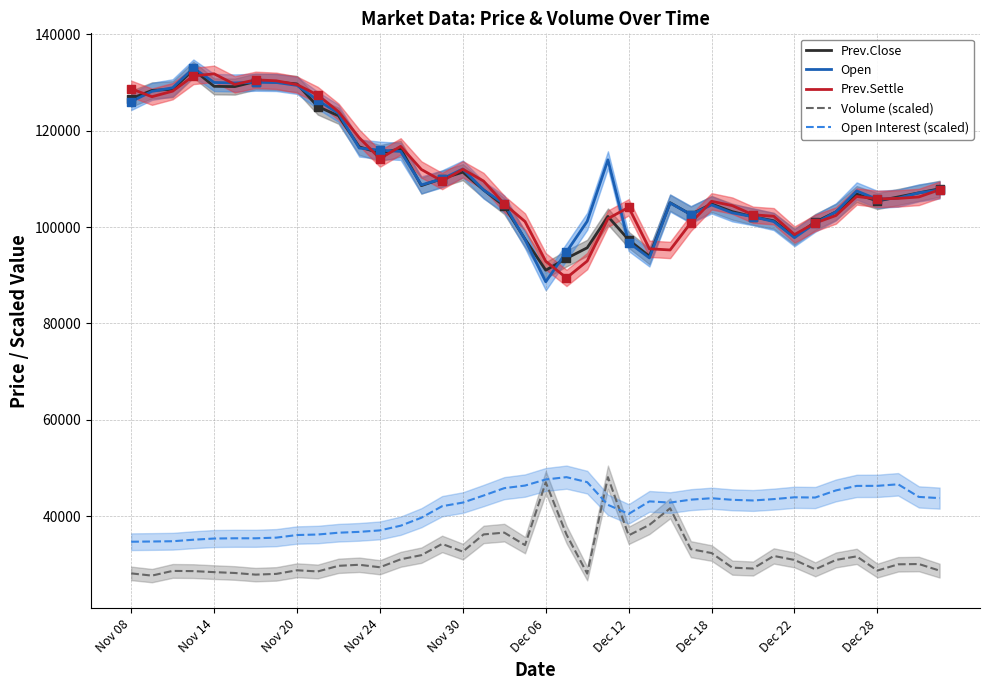

Which series reaches the minimum Y coordinate?

Volume (scaled)